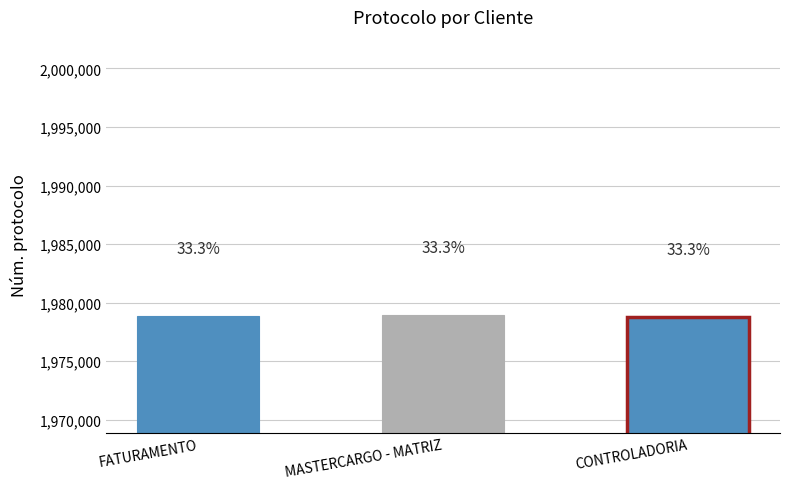

Which has a higher value, CONTROLADORIA or FATURAMENTO?

FATURAMENTO